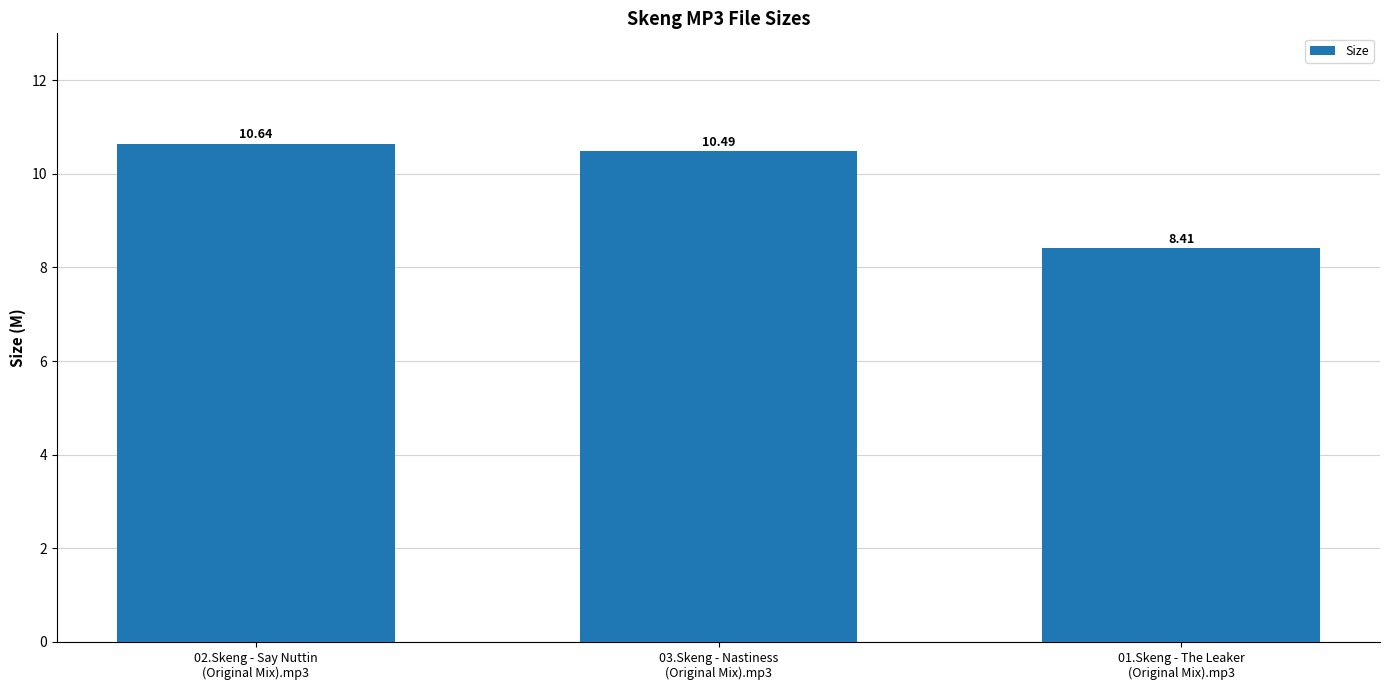

At which label is the value closest to 9?

01.Skeng - The Leaker
(Original Mix).mp3